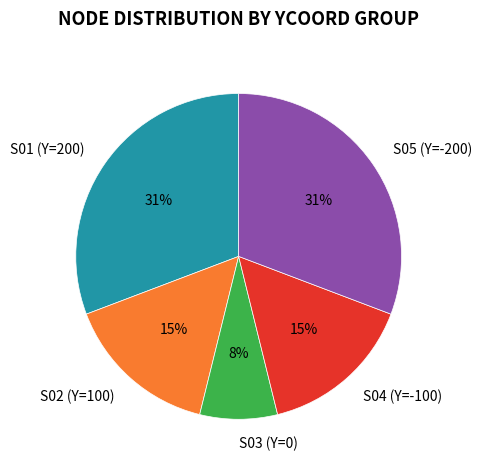

How many segments does this pie chart have?

5